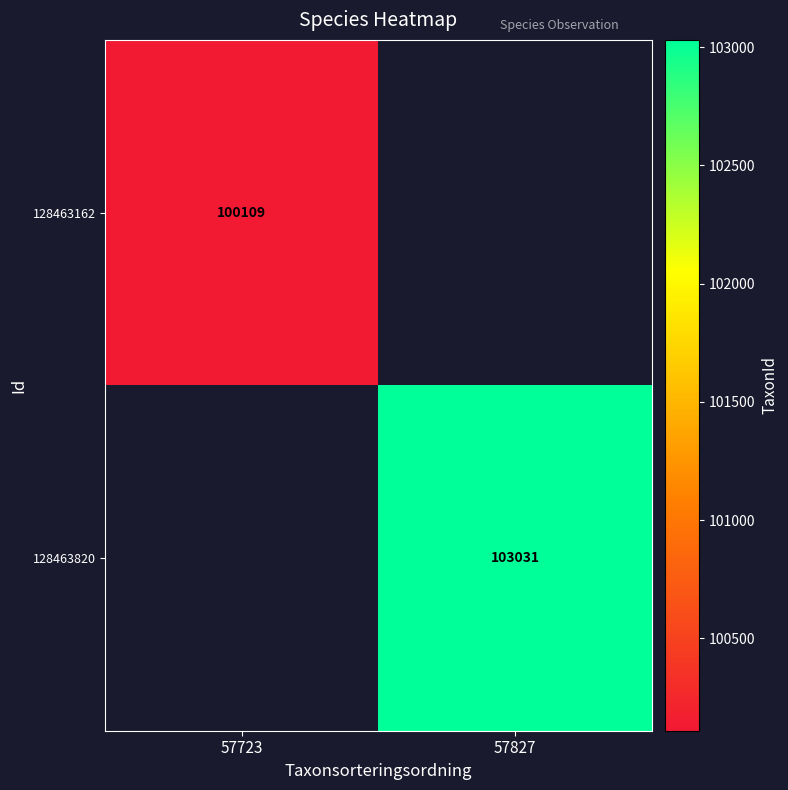

True or false: 128463820 has a value of 39746 at 57827.

False